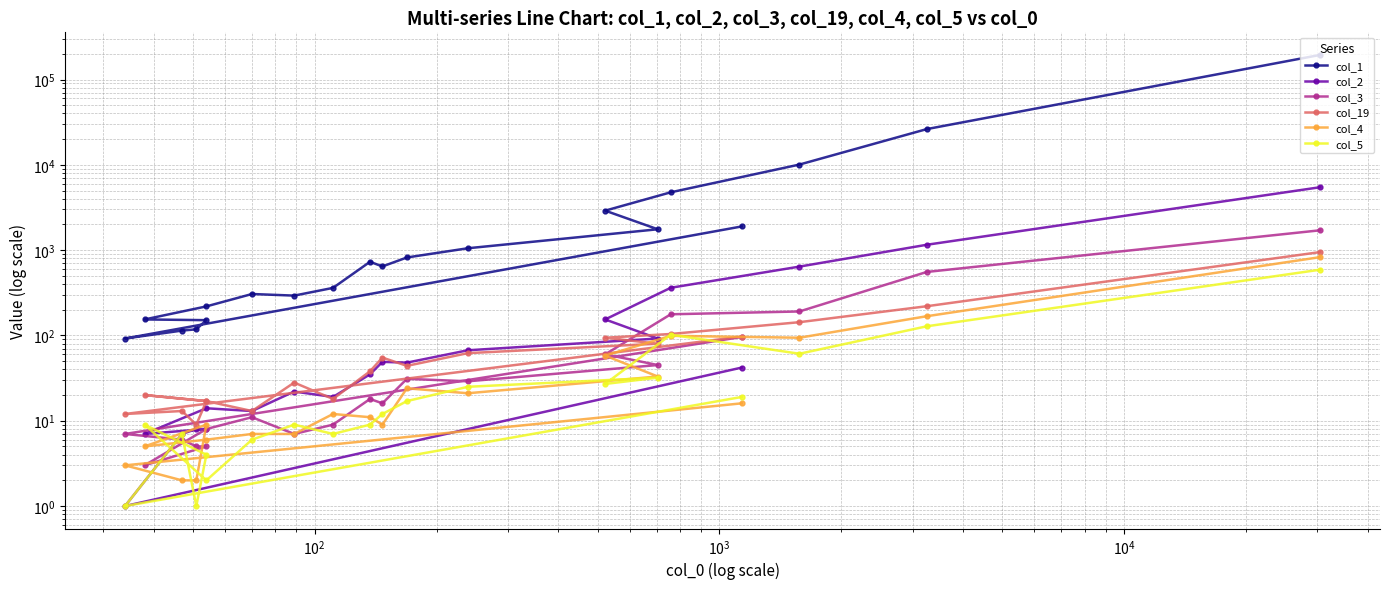

Which series has the largest total across all categories?

col_1